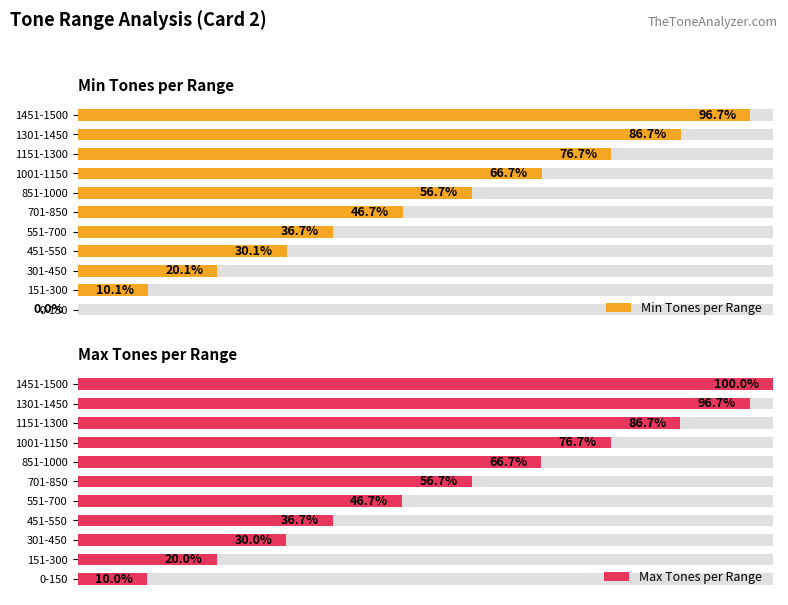

Is the value of Max Tones per Range at 151-300 greater than the value of Min Tones per Range at 151-300?

Yes